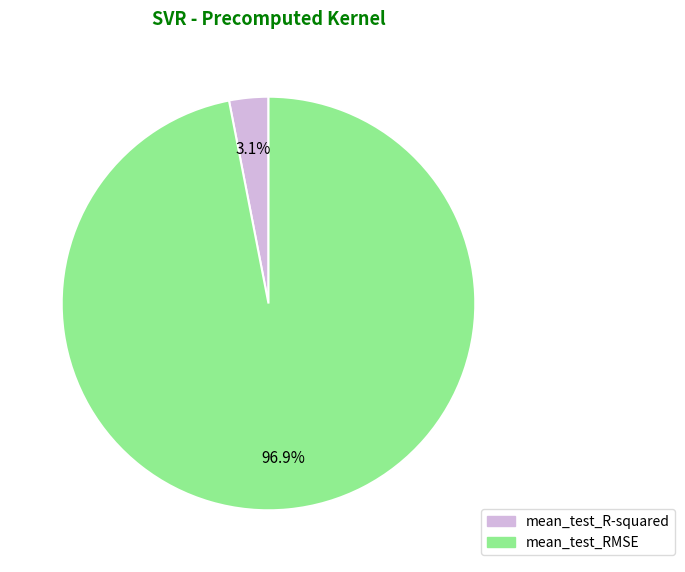

Is it true that mean_test_RMSE is 83% of the pie?

False